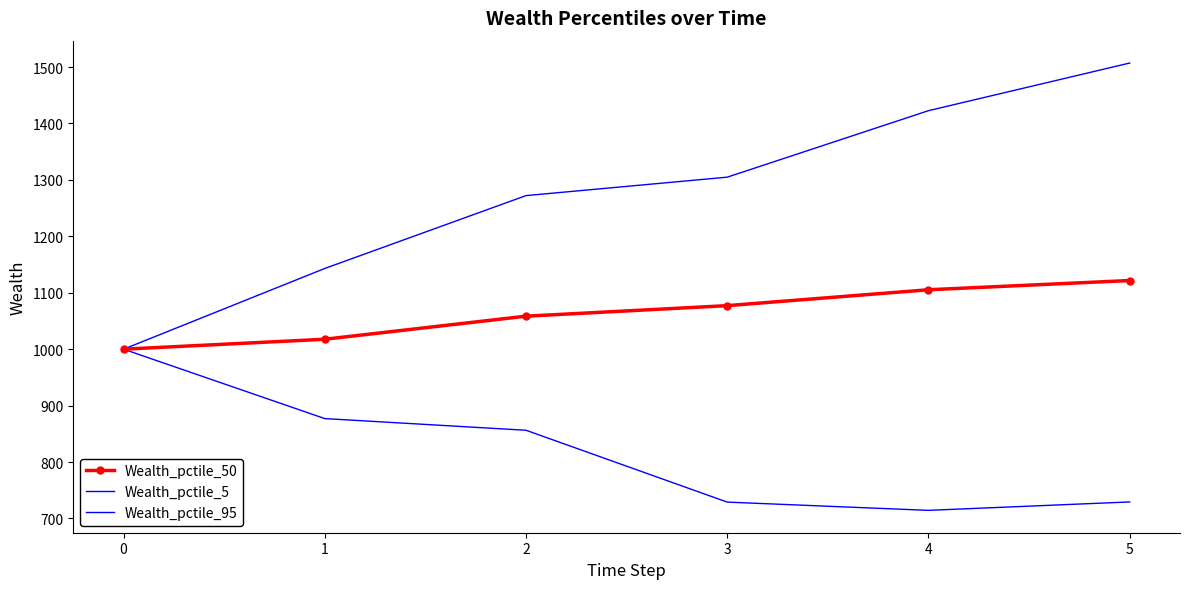

Which series has the largest total across all categories?

Wealth_pctile_95